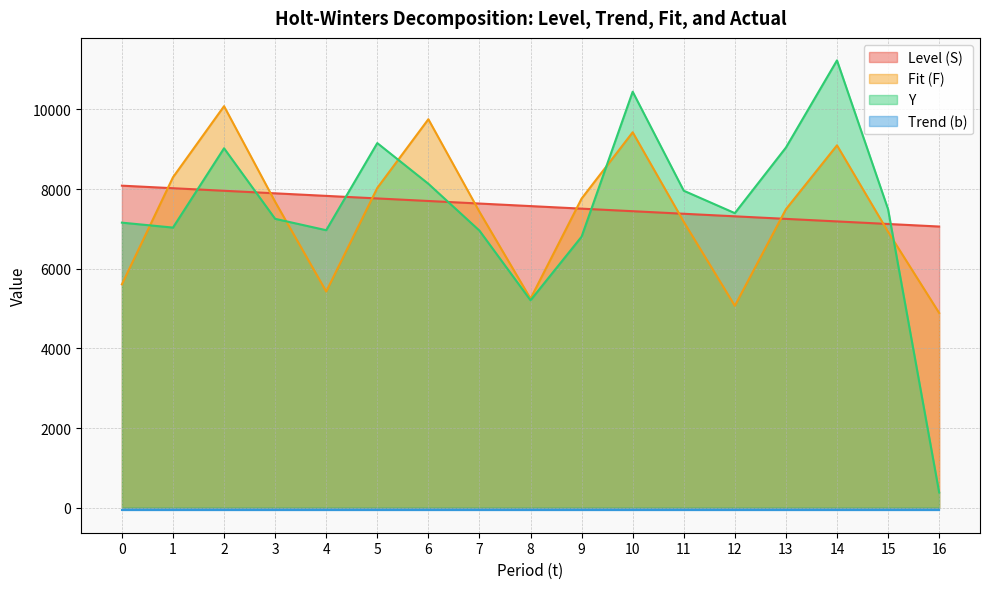

Rank the categories by Level (S) value from lowest to highest.

16, 15, 14, 13, 12, 11, 10, 9, 8, 7, 6, 5, 4, 3, 2, 1, 0